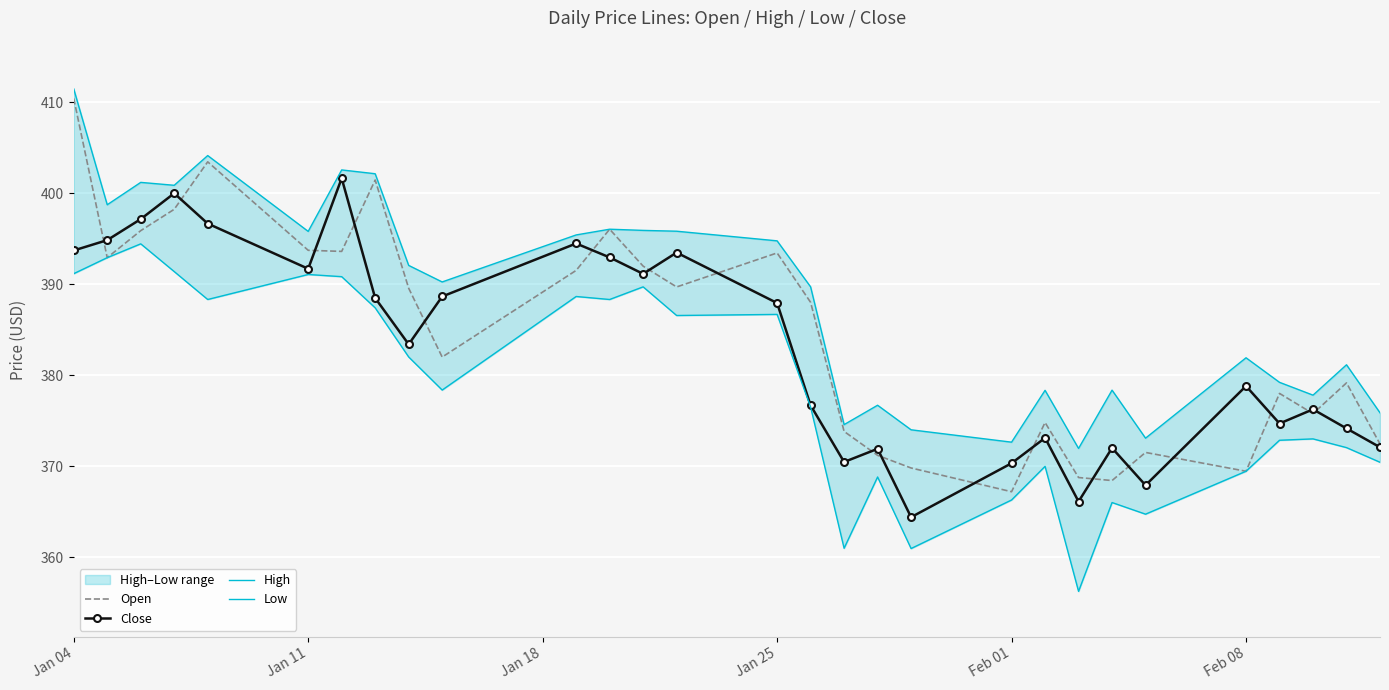

At which label does Open reach its peak?

Jan 04